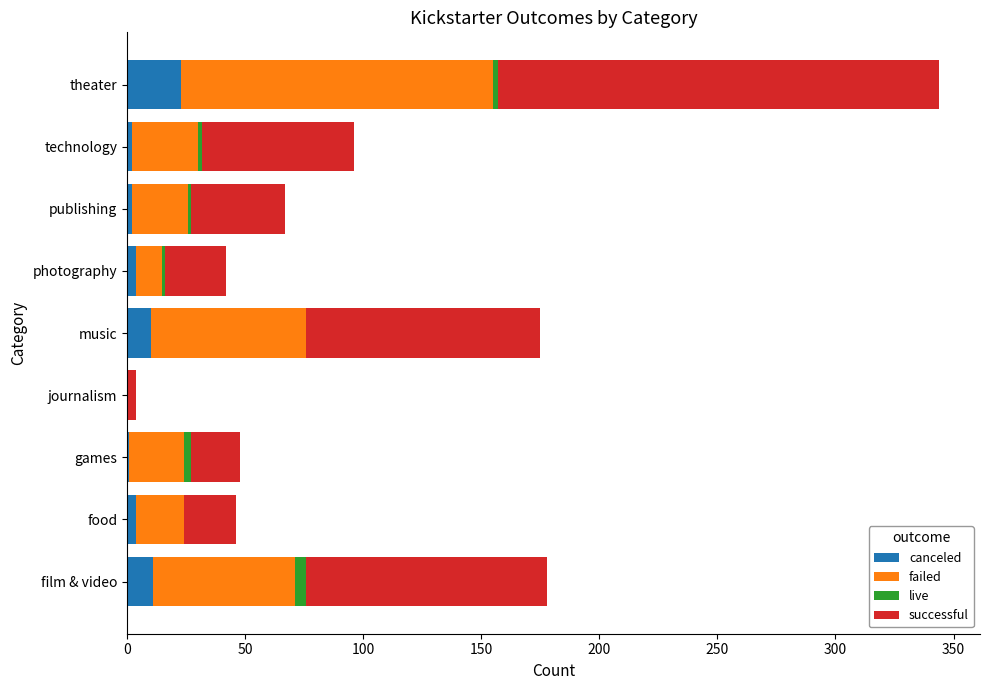

What is the total value across all series at music?

175